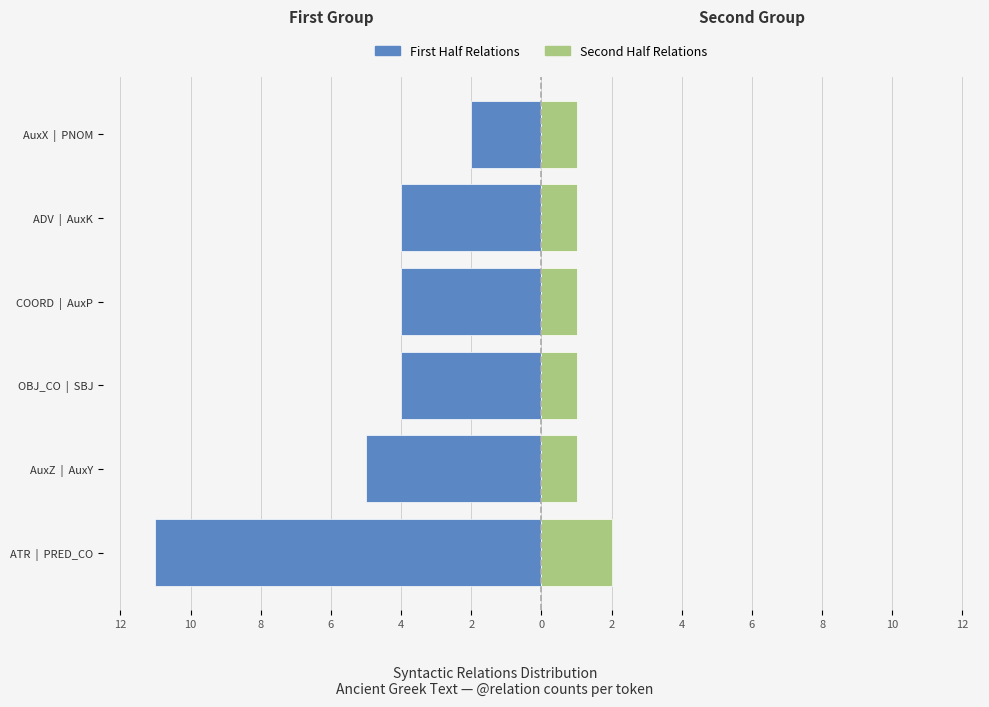

What is the sum of all First Half Relations values?

-30